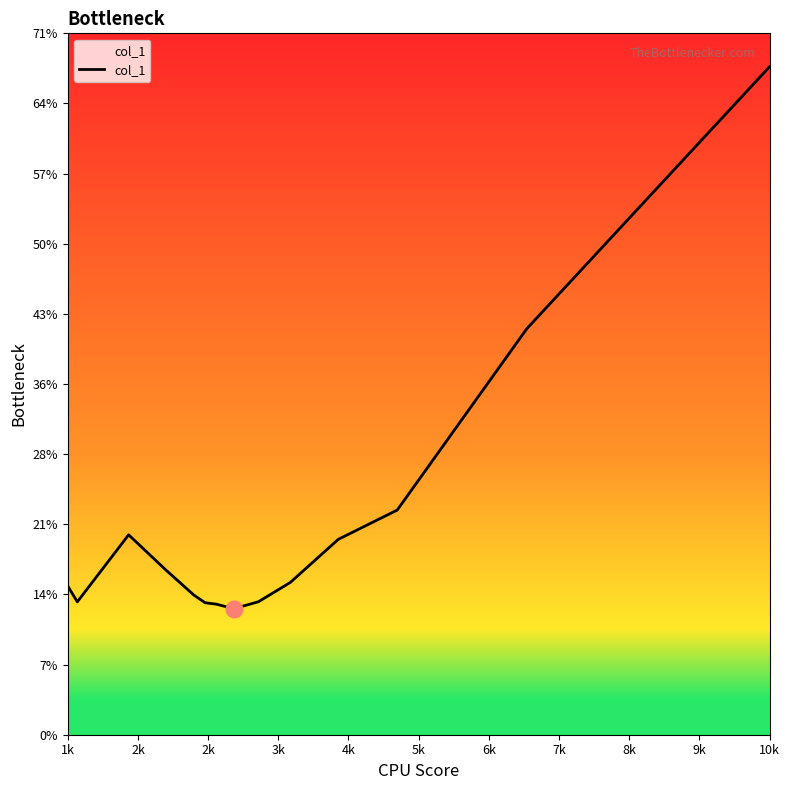

What is the difference between the maximum and minimum values?

54.9